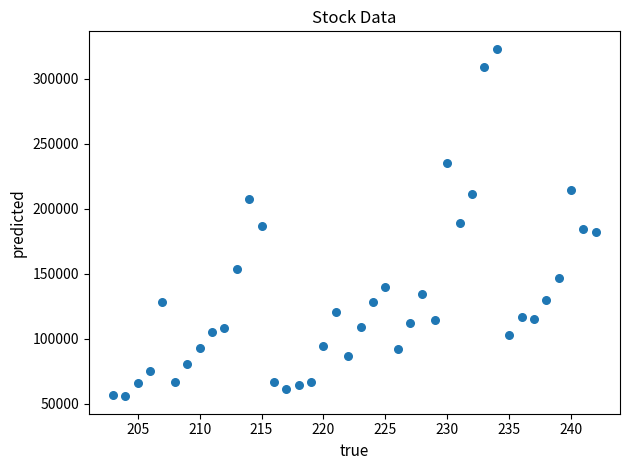

What is the range of Y values (max minus min)?

267604.6